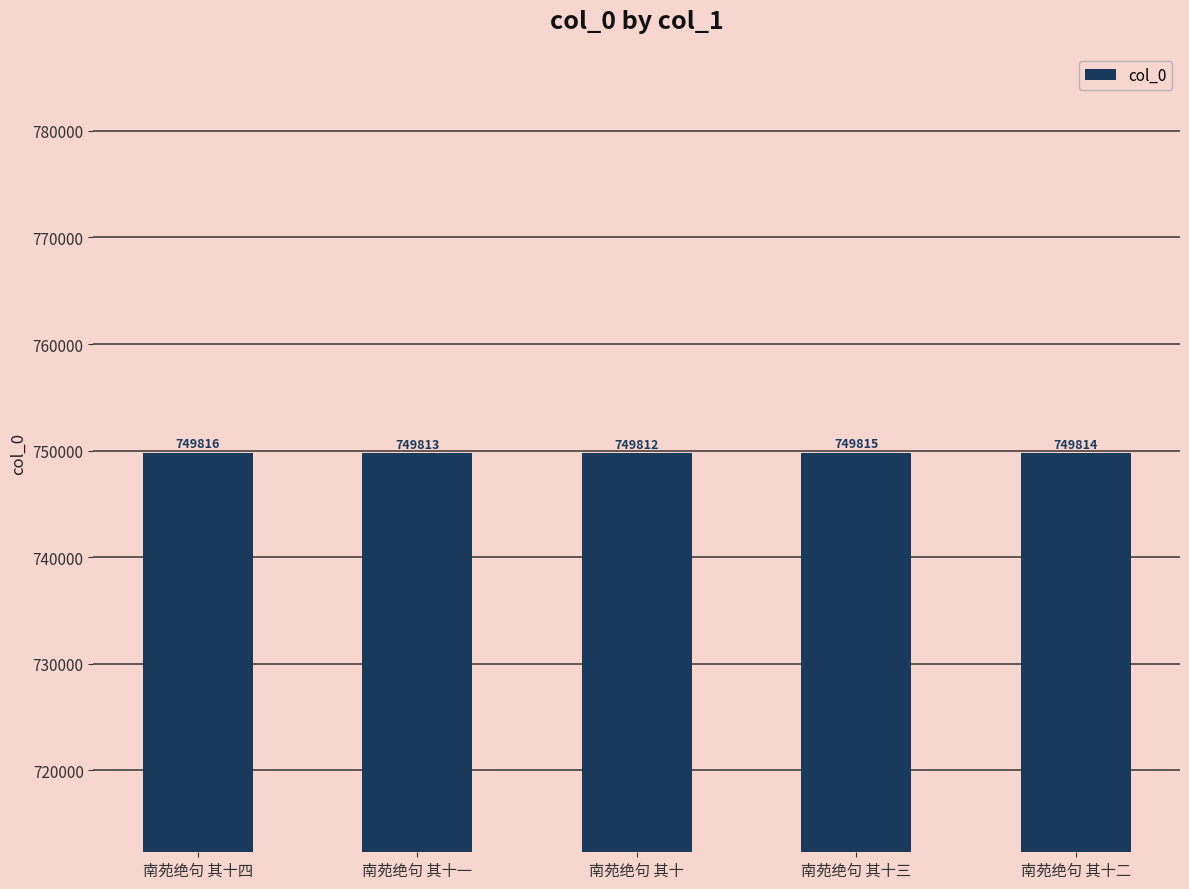

What is the change in value from 南苑绝句 其十一 to 南苑绝句 其十?

-1